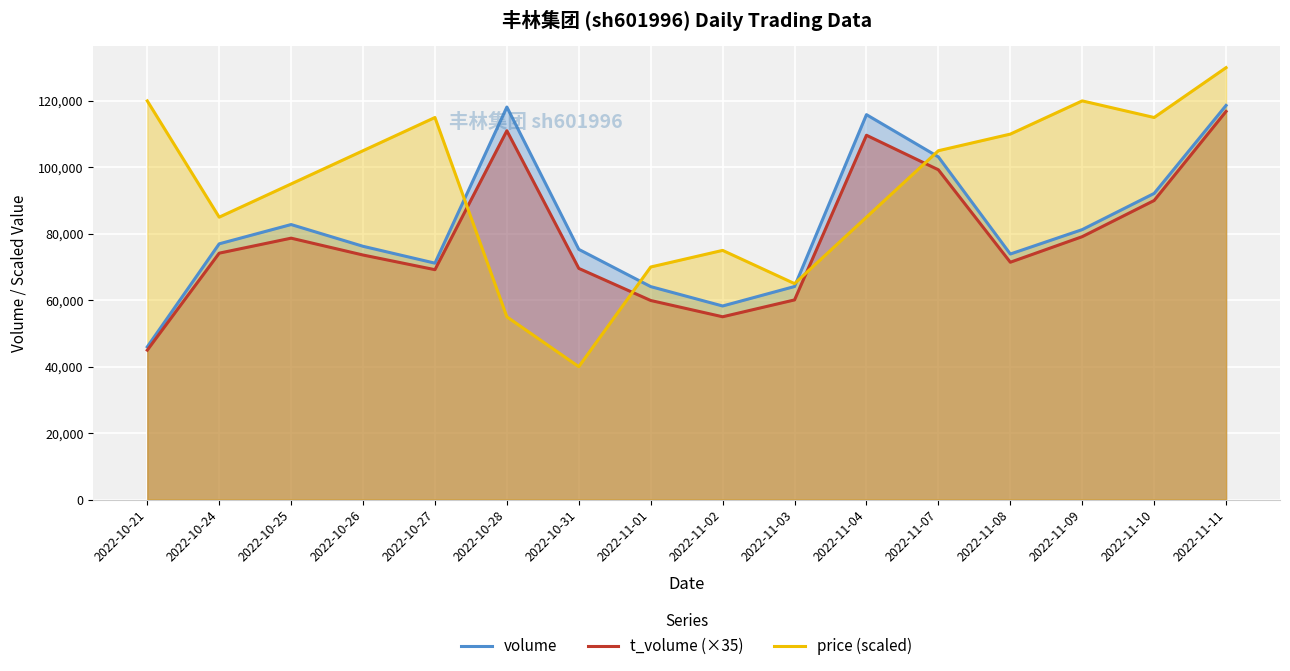

What is the lowest value of the price (scaled) series?

40000.0